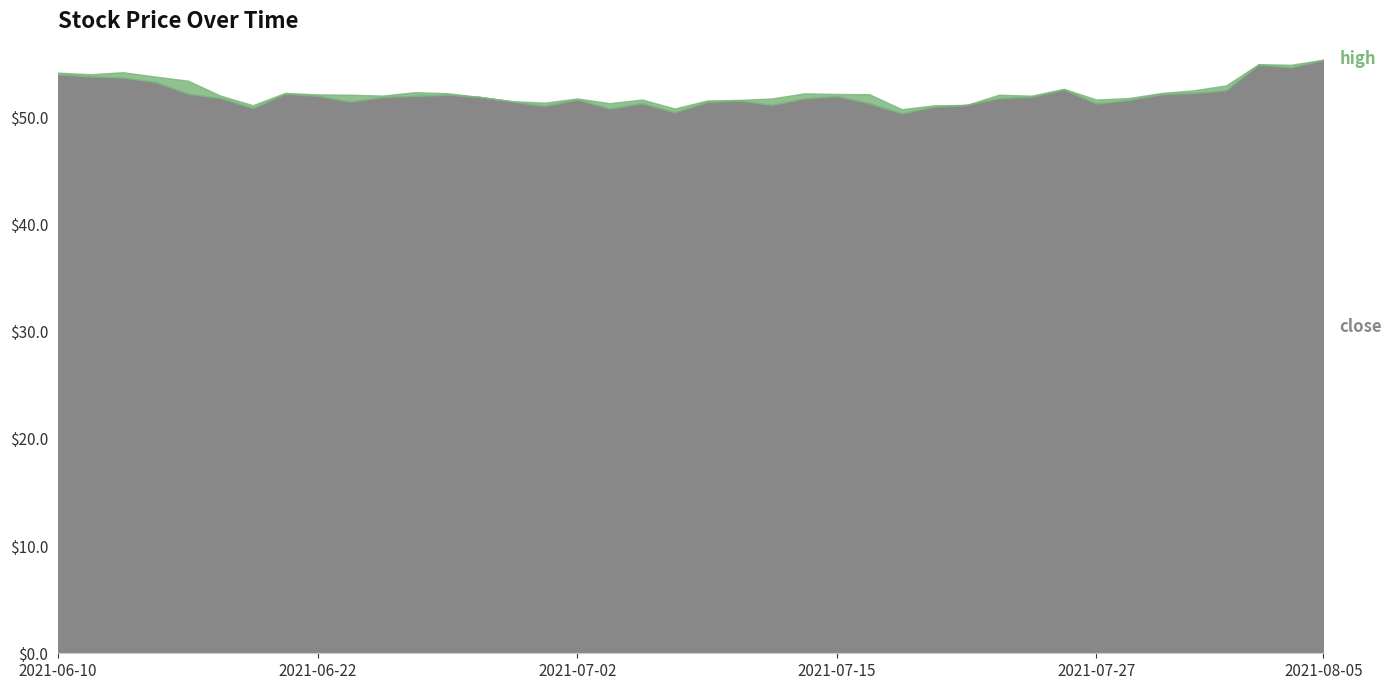

True or false: close and high cross at least once.

False